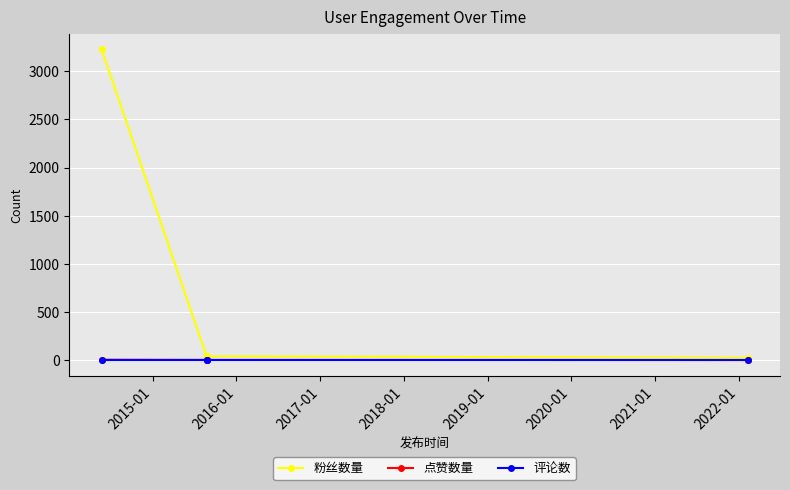

Which series has the largest total across all categories?

粉丝数量